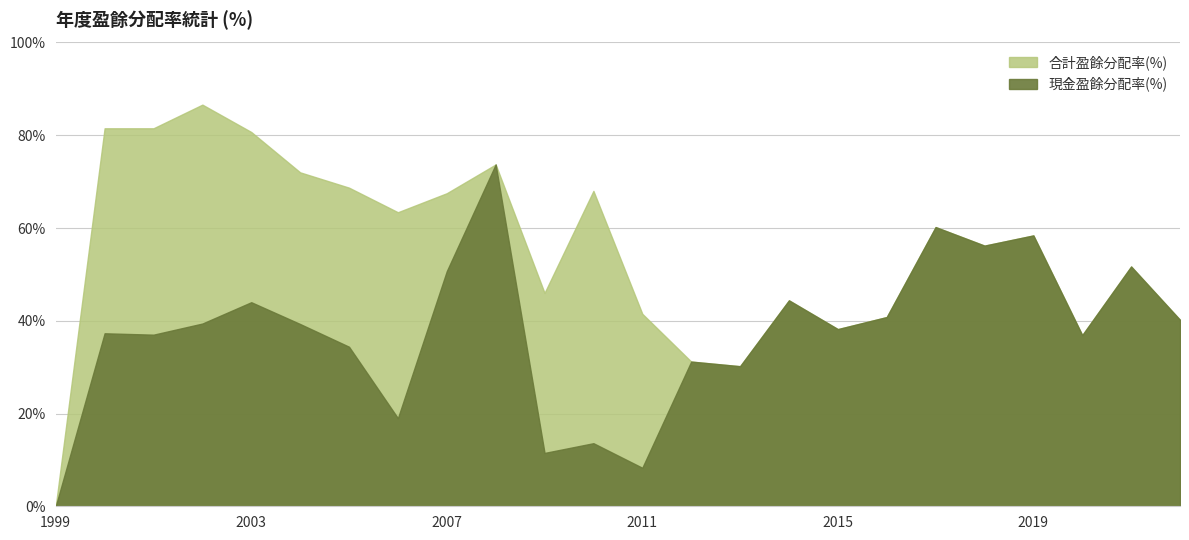

Which series has the widest spread of values?

合計盈餘分配率(%)